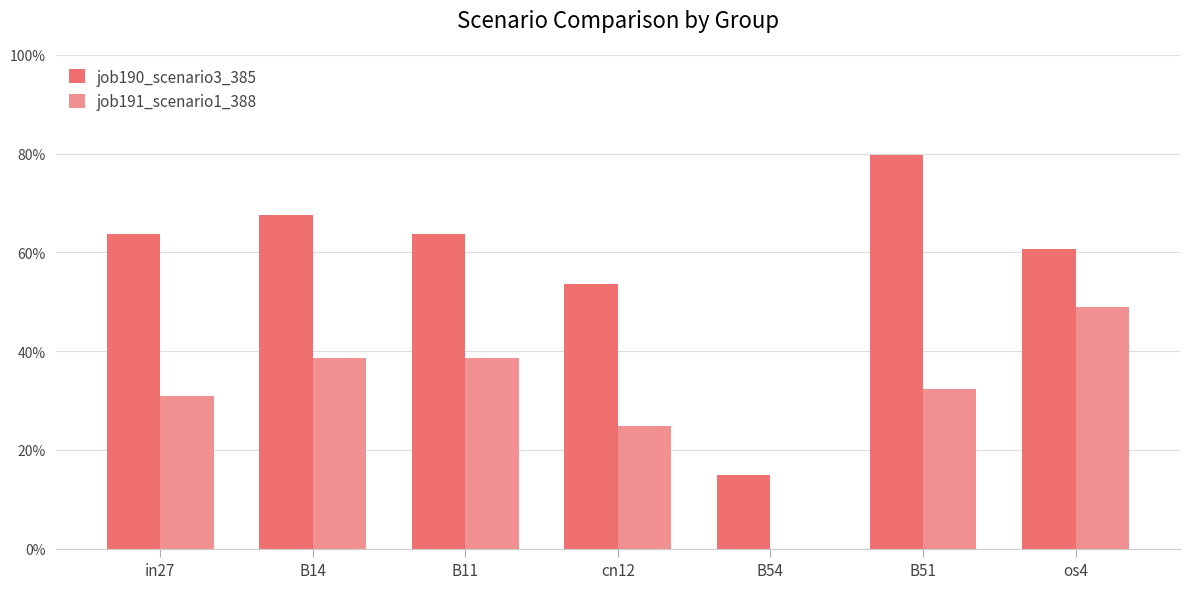

Are the bars grouped side by side (vs. stacked)?

Yes